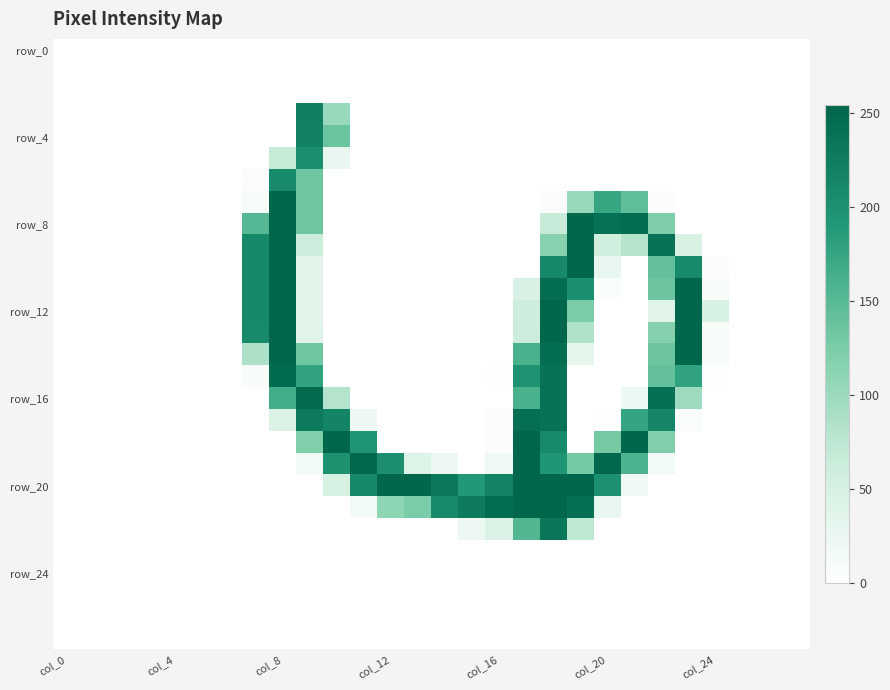

At which category is the sum across all series the highest?

18